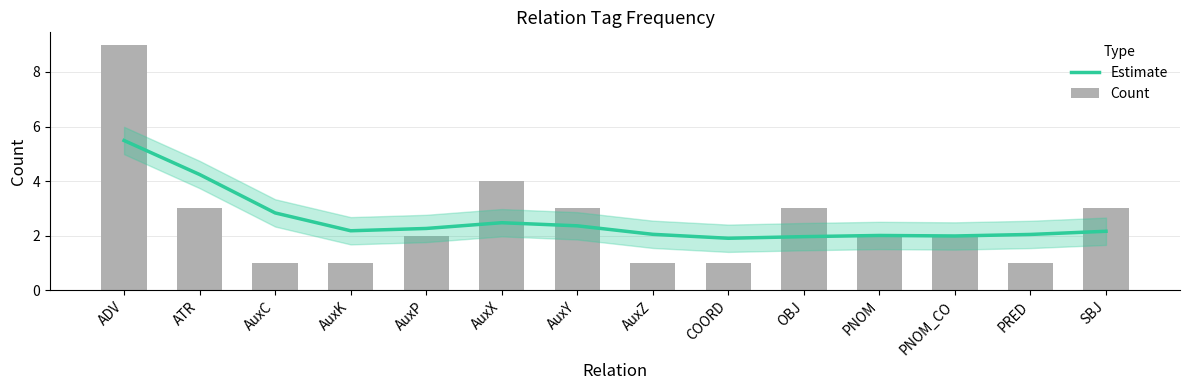

Reading left to right, extract all data points from this chart.

Estimate: ADV=5.5	ATR=4.2	AuxC=2.8	AuxK=2.2	AuxP=2.3	AuxX=2.5	AuxY=2.4	AuxZ=2.1	COORD=1.9	OBJ=2.0	PNOM=2.0	PNOM_CO=2.0	PRED=2.0	SBJ=2.2
Count: ADV=9.0	ATR=3.0	AuxC=1.0	AuxK=1.0	AuxP=2.0	AuxX=4.0	AuxY=3.0	AuxZ=1.0	COORD=1.0	OBJ=3.0	PNOM=2.0	PNOM_CO=2.0	PRED=1.0	SBJ=3.0